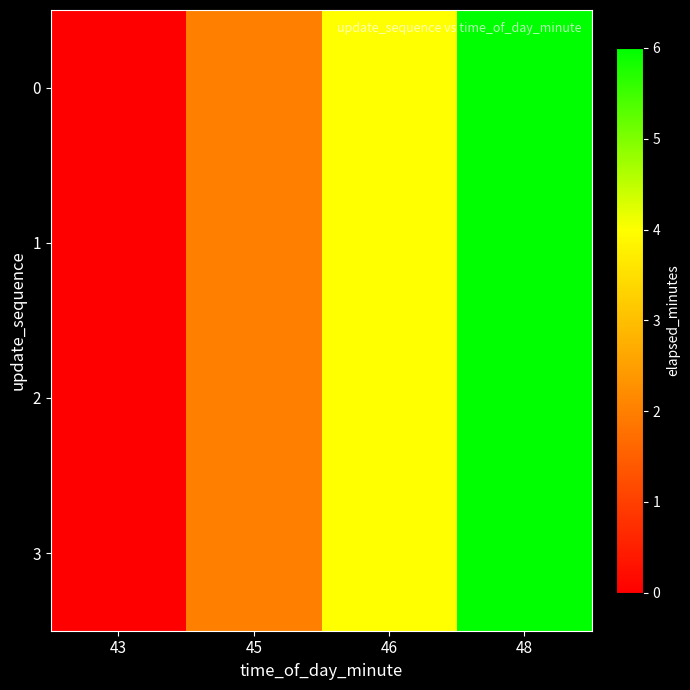

At which category does the chart reach its peak across all series?

48